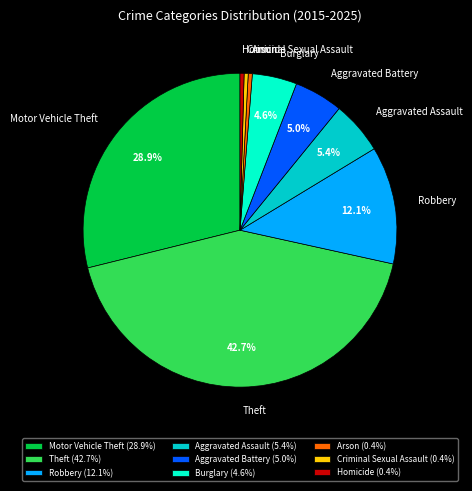

What is the ratio of the value at Arson to the value at Homicide?

1.0